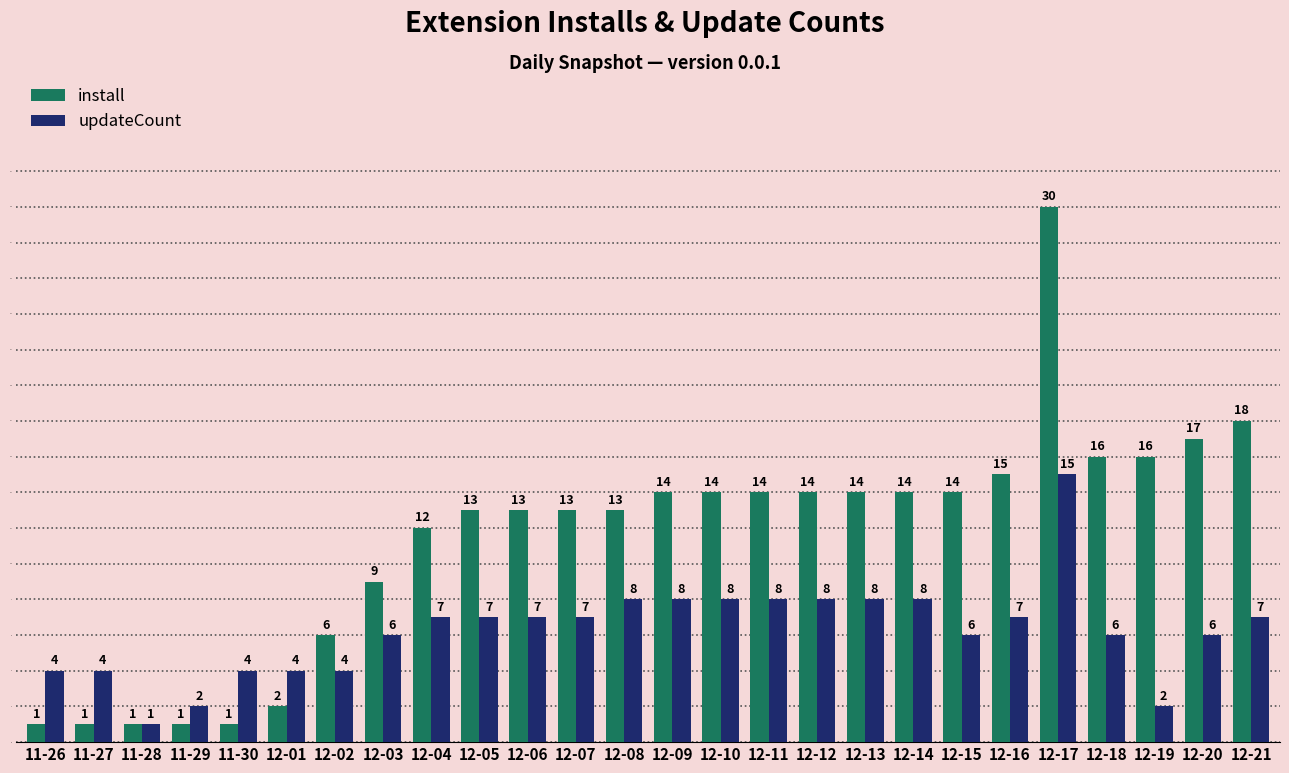

Which series has the widest spread of values?

install